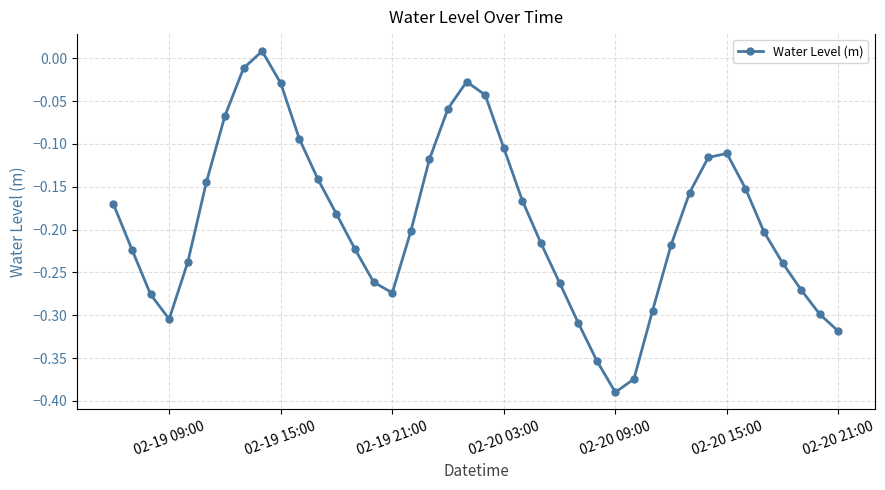

What is the difference between the maximum and minimum values?

0.4